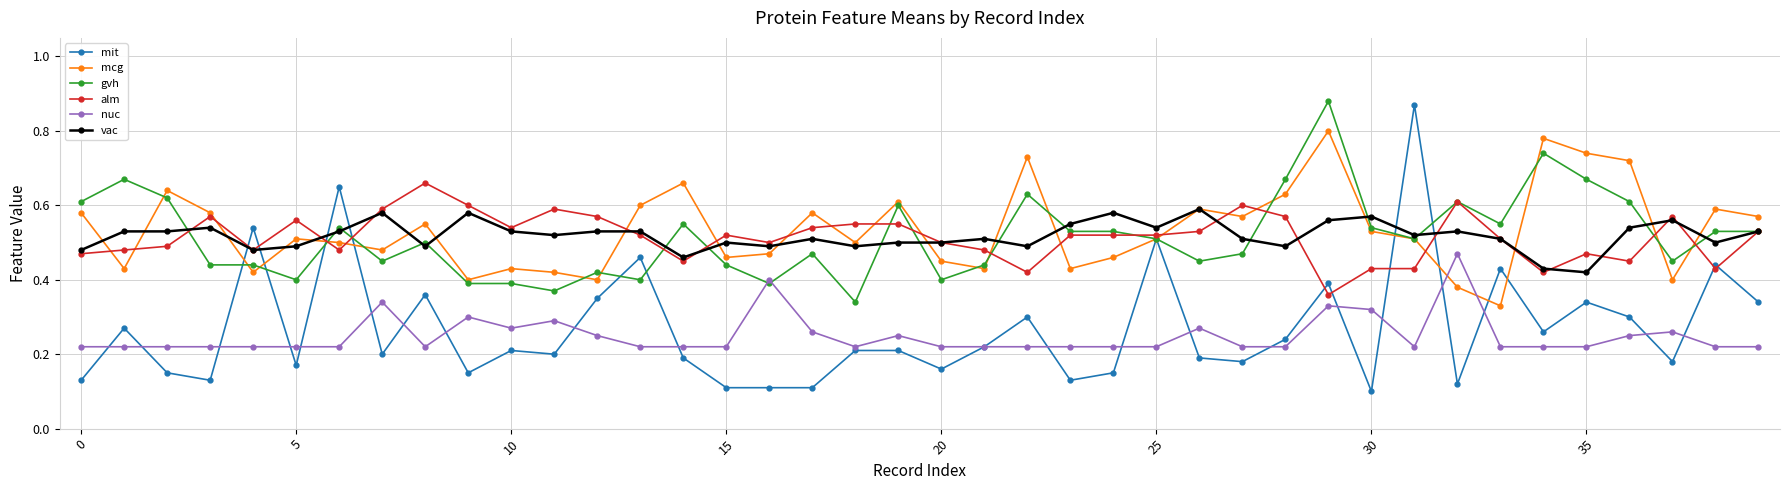

How many nuc values are between 0 and 1?

40